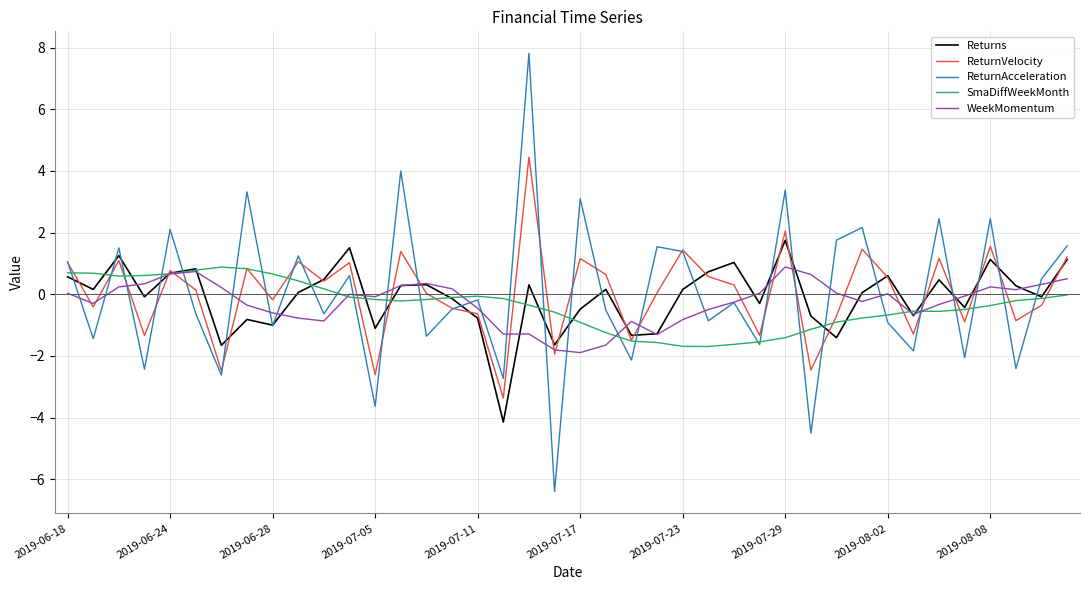

Which series has the widest spread of values?

ReturnAcceleration